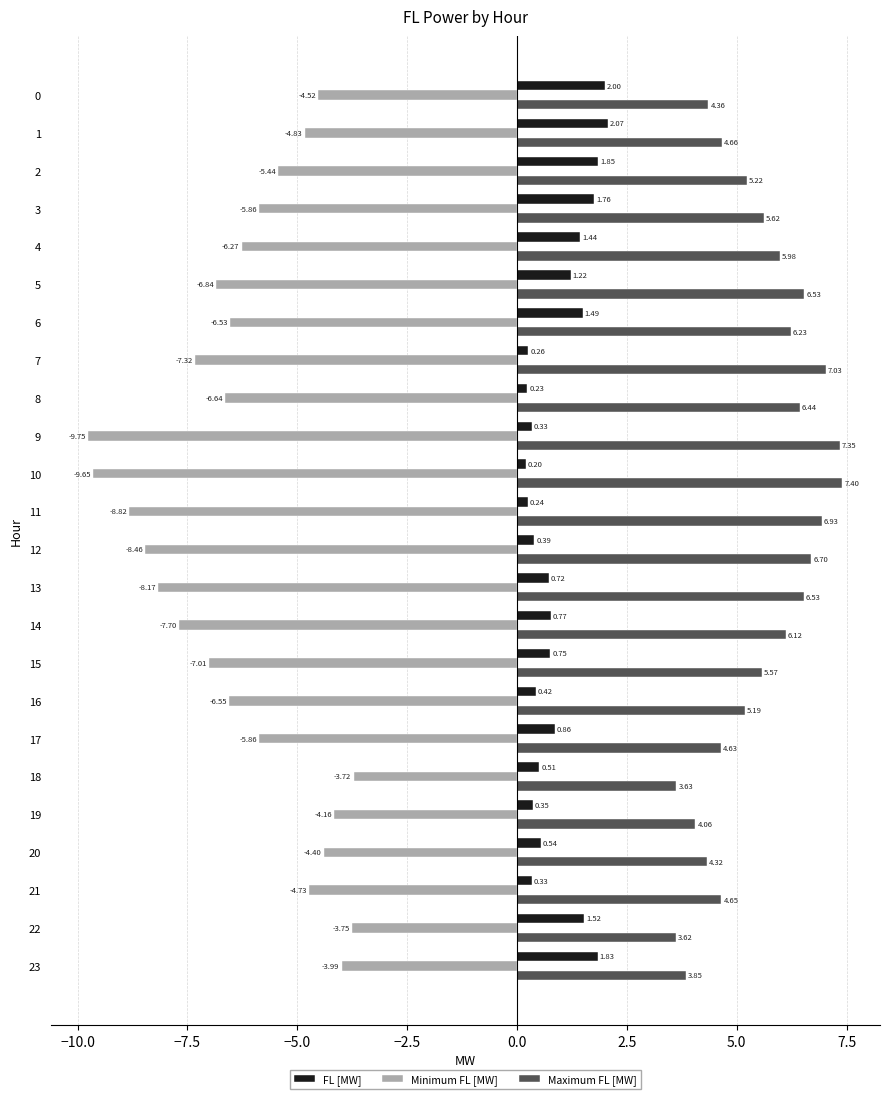

Which category has the highest value across all series?

10